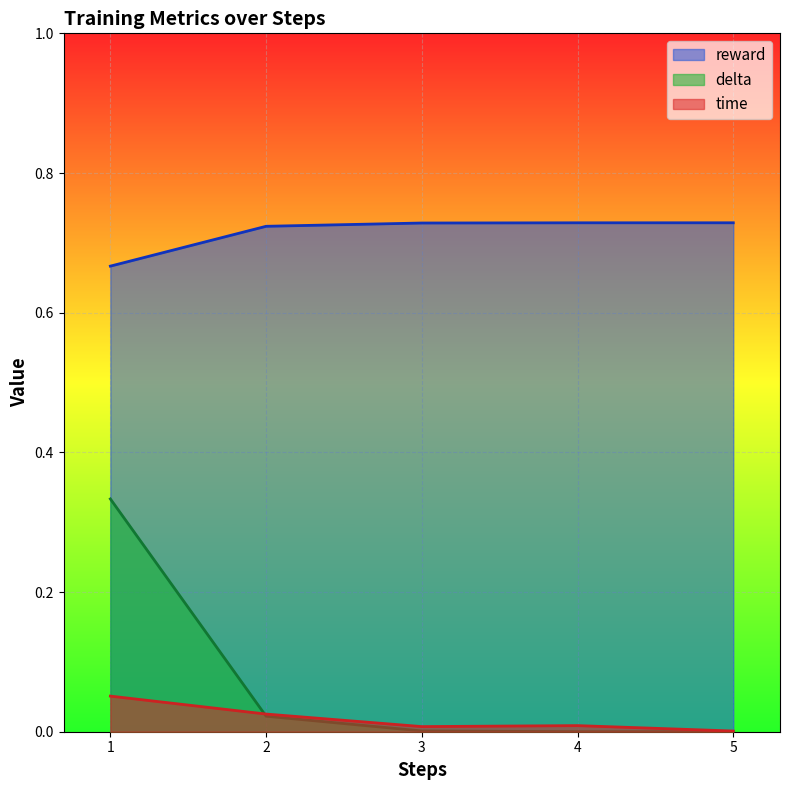

Reading left to right, what are all the values shown in this chart?

time: 0.1	0.0	0.0	0.0	0.0
reward: 0.7	0.7	0.7	0.7	0.7
delta: 0.3	0.0	0.0	0.0	0.0